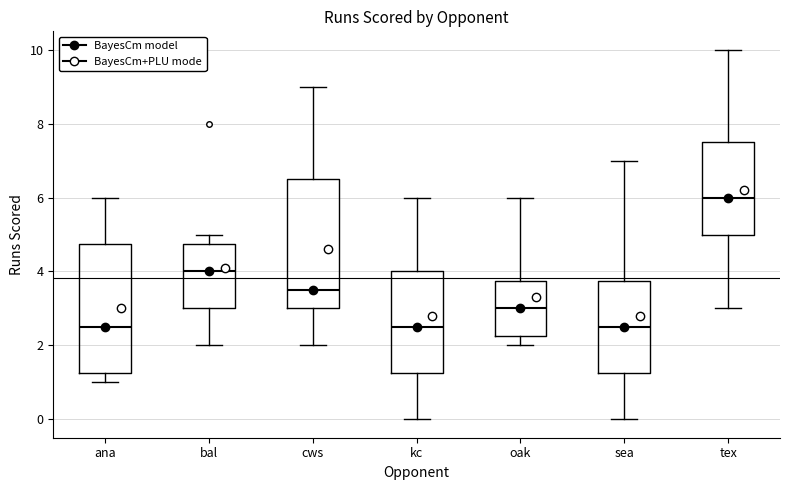

Reading left to right, read every box against the y-axis: the position of its median line, the range the box covers, and the ends of its whiskers. The values are not printed on the chart, so give them approximately, as read against the axis.

ana: median 2.6, box 1.2 to 4.8, whiskers 1.0 to 6.0
bal: median 4.0, box 3.0 to 4.8, whiskers 2.0 to 5.0
cws: median 3.6, box 3.0 to 6.6, whiskers 2.0 to 9.0
kc: median 2.6, box 1.2 to 4.0, whiskers 0.0 to 6.0
oak: median 3.0, box 2.2 to 3.8, whiskers 2.0 to 6.0
sea: median 2.6, box 1.2 to 3.8, whiskers 0.0 to 7.0
tex: median 6.0, box 5.0 to 7.6, whiskers 3.0 to 10.0